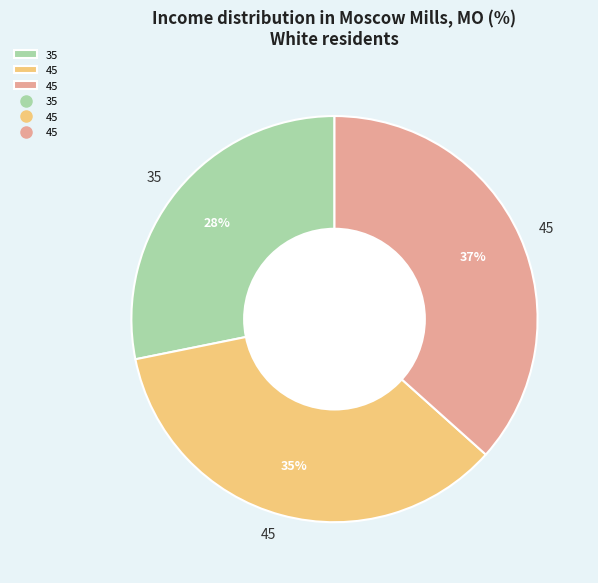

Does any single category account for the majority?

No